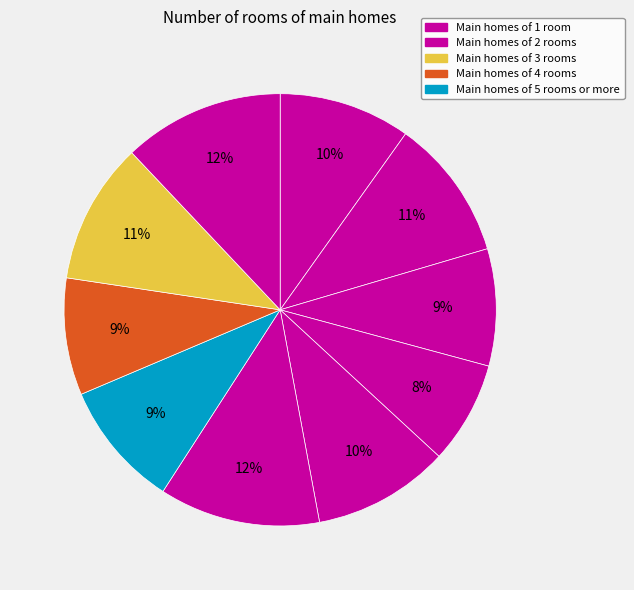

Which category has the smallest portion of the pie?

i4